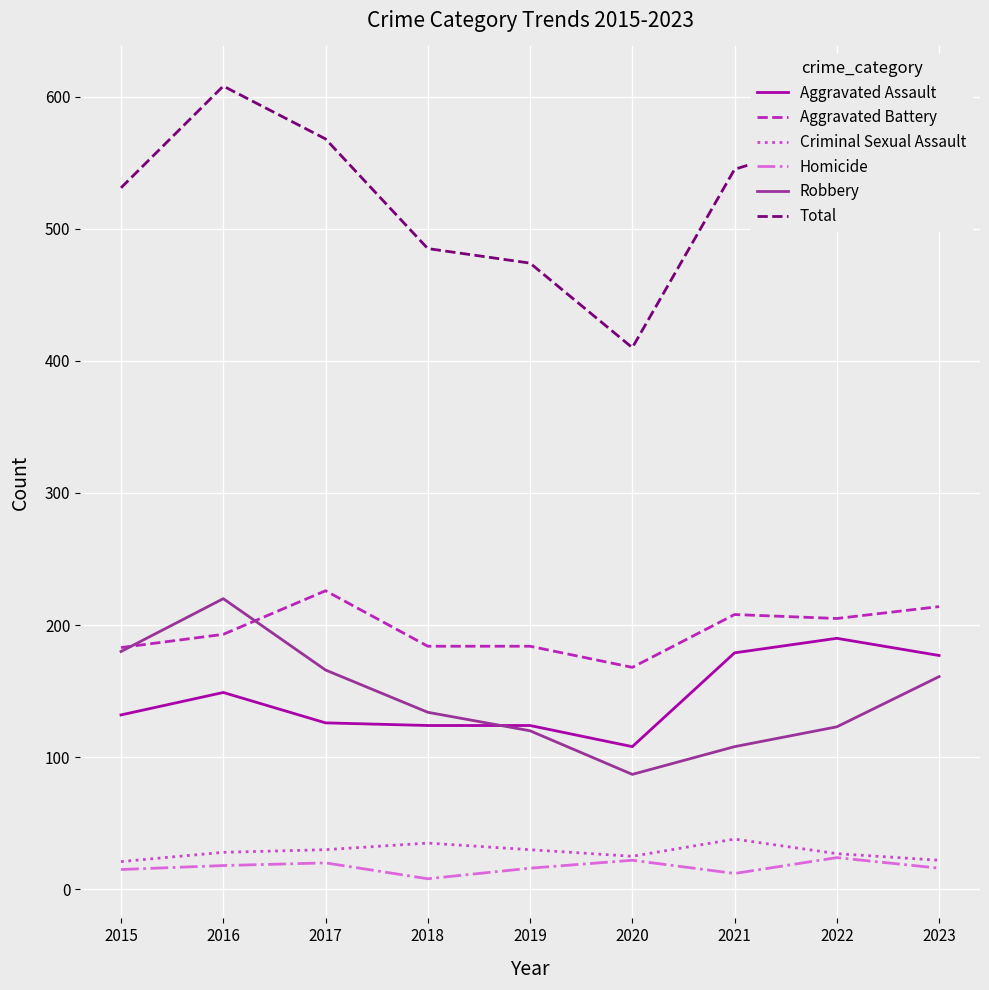

What is the total value across all series at 2020?

820